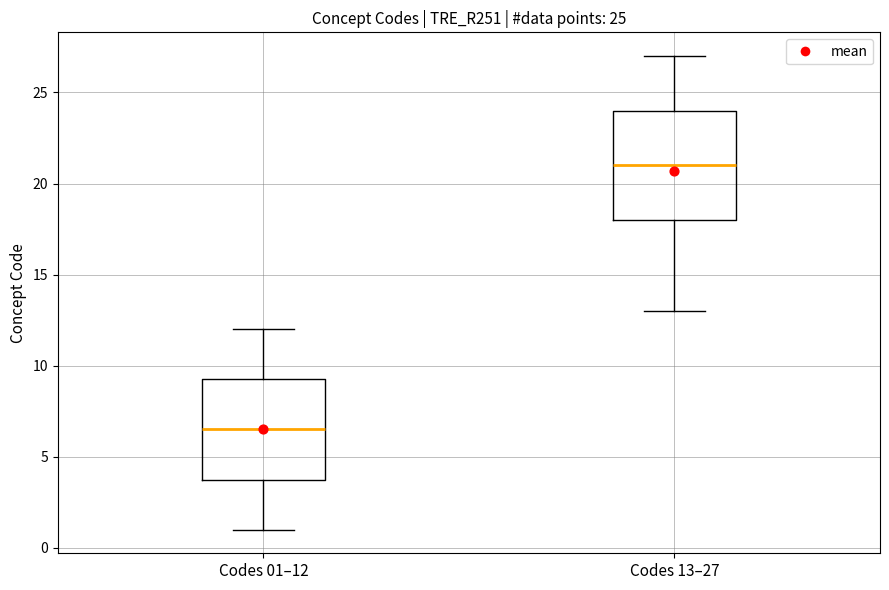

Which box is the tallest, from its lower edge to its upper edge?

Codes 13–27